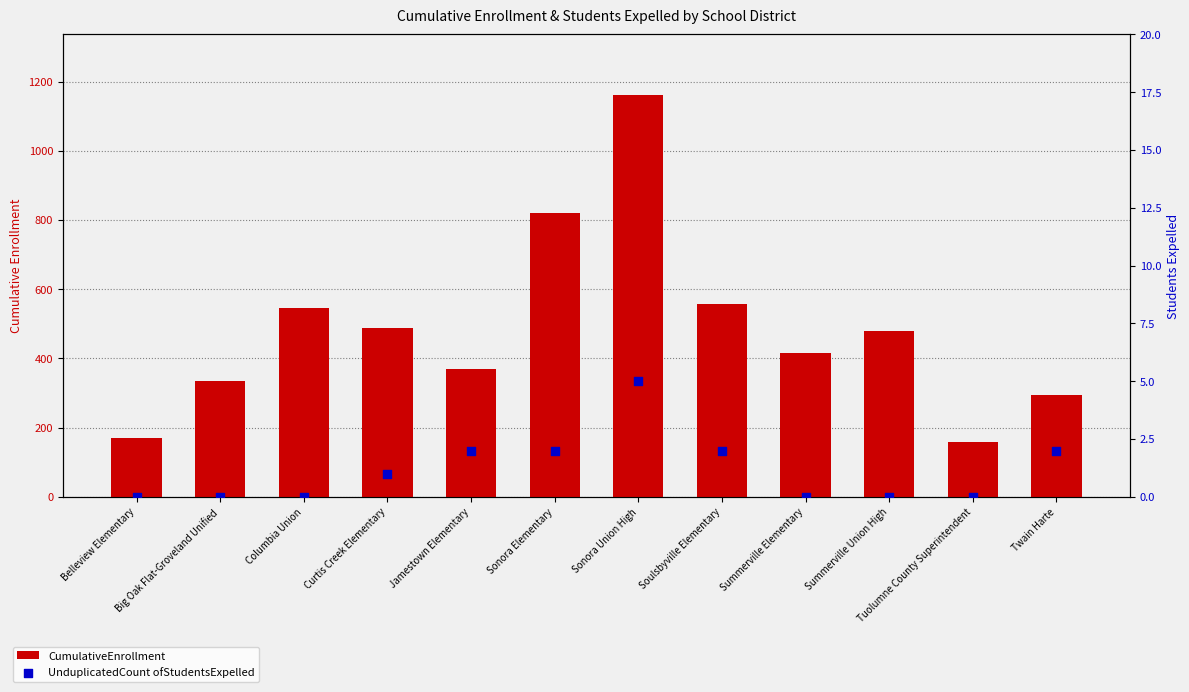

Which series has the largest total across all categories?

CumulativeEnrollment